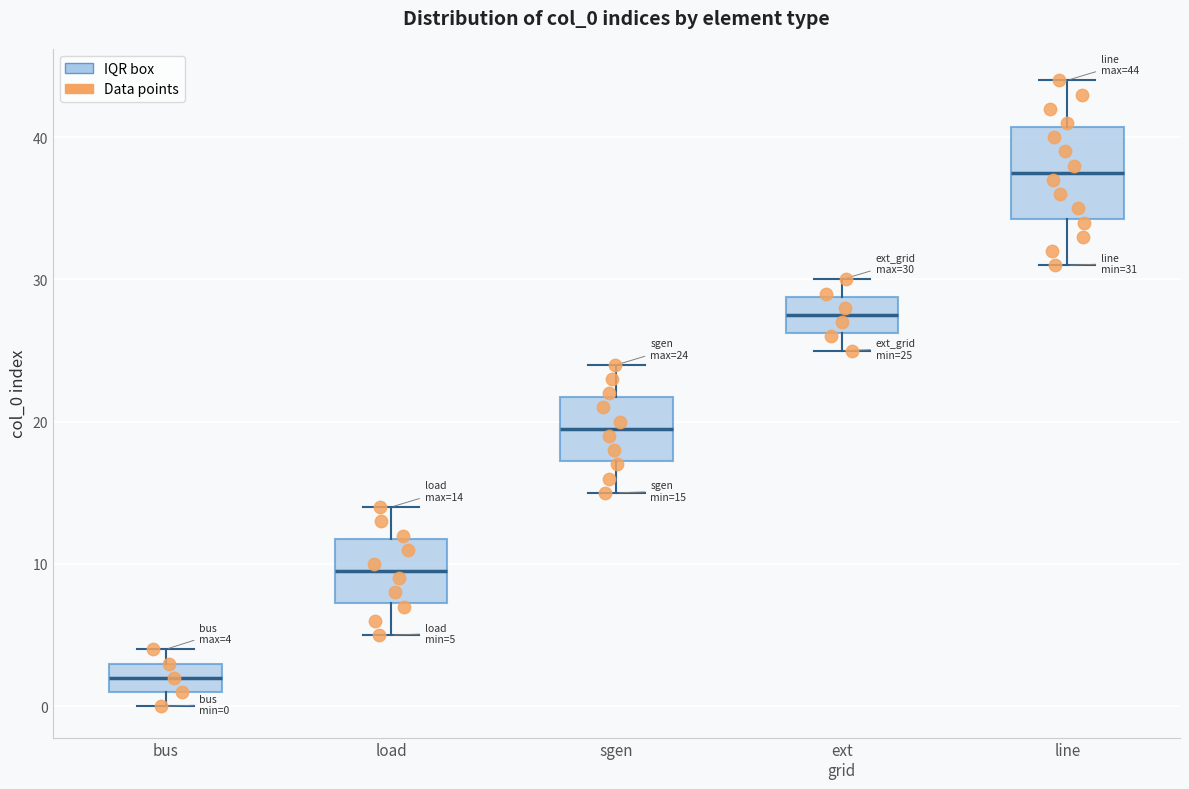

Which box's median line is the lowest?

bus